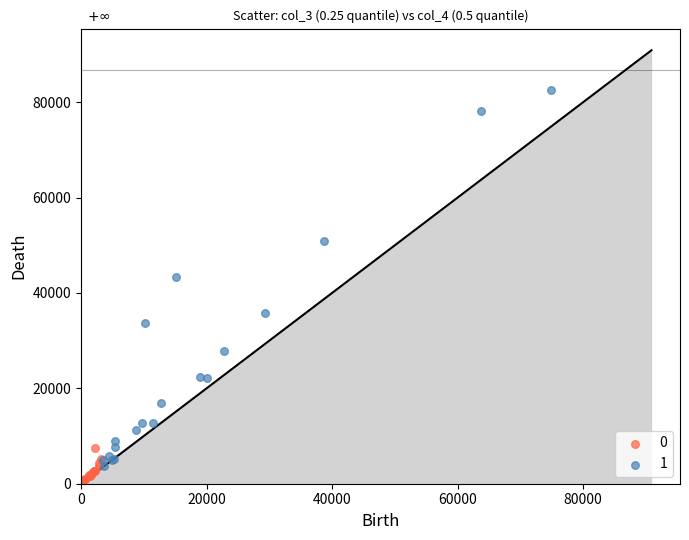

Which series contains the lowest Y value?

0